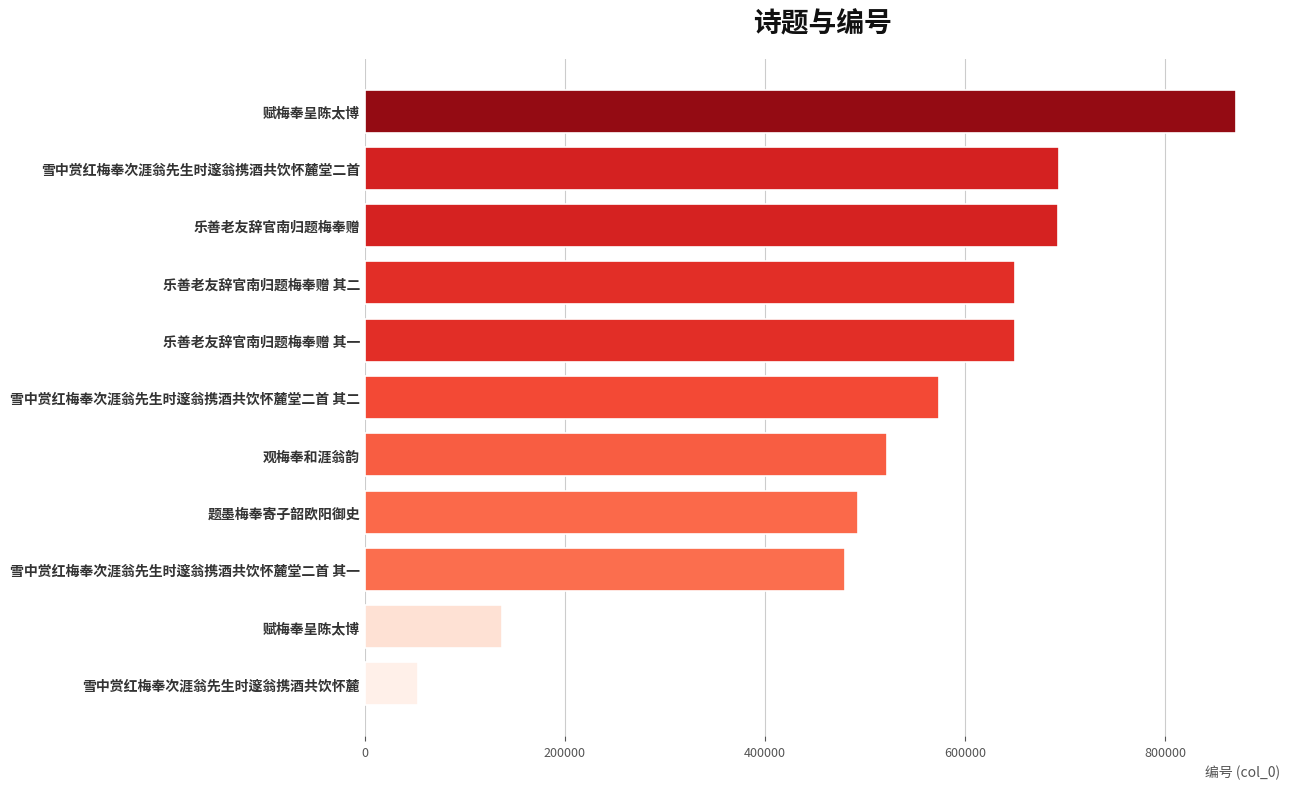

How many categories are shown in the chart?

11